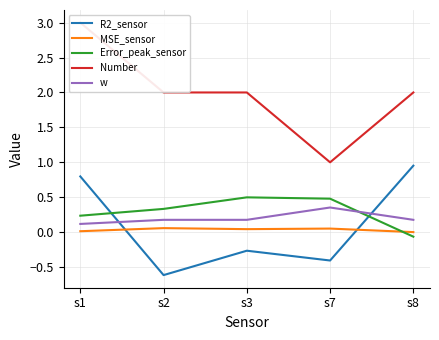

Rank the categories by w value from highest to lowest.

s7, s2, s3, s8, s1